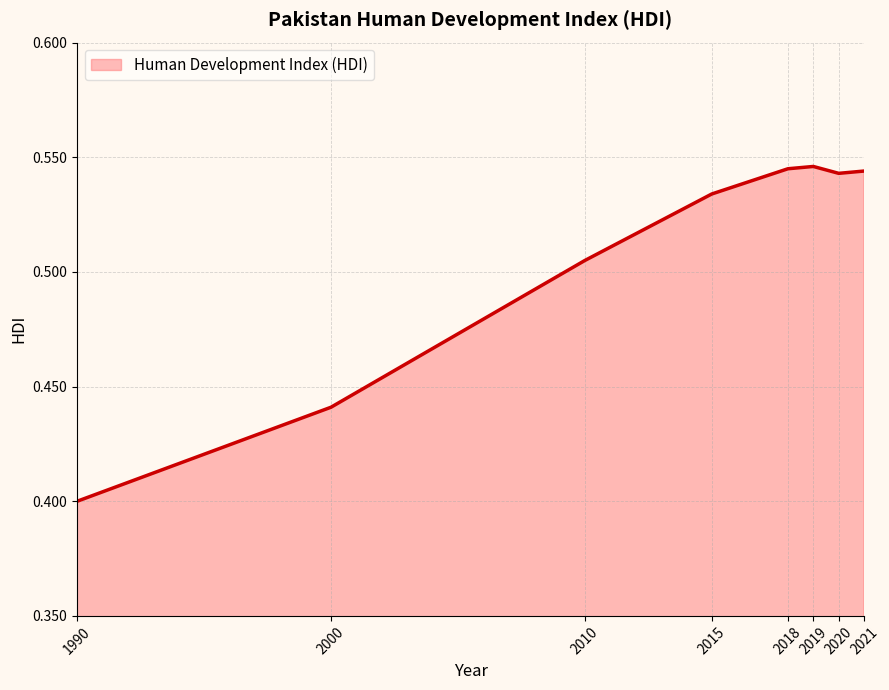

At which category does the data reach its first local valley?

2020